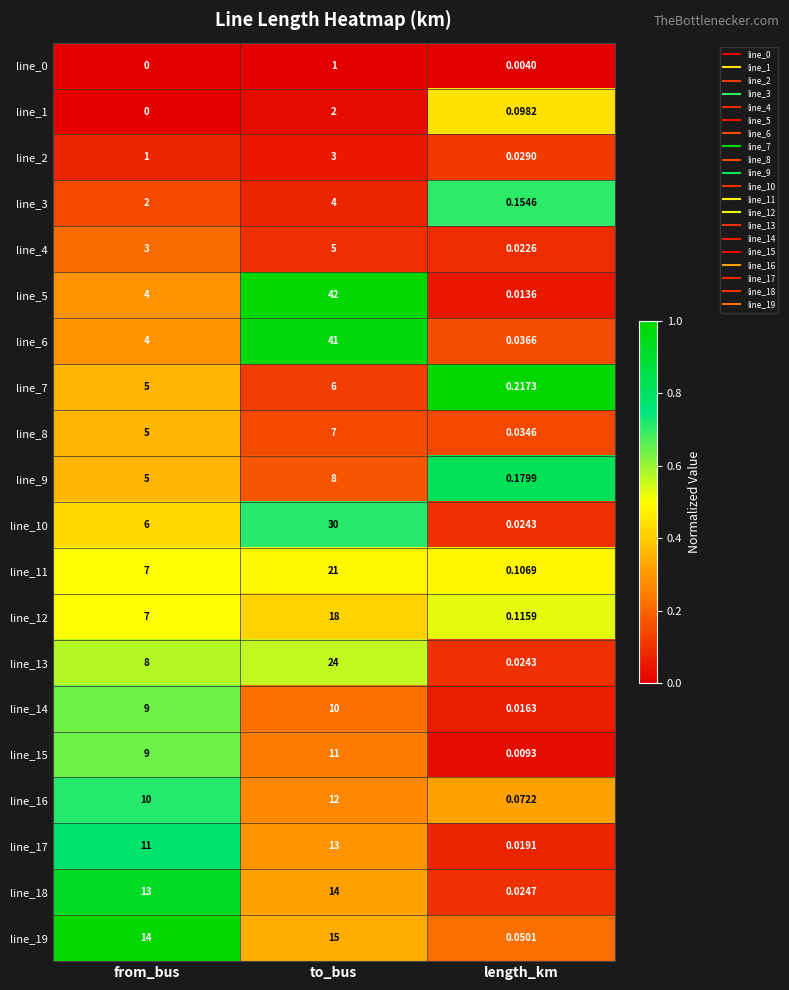

Is the value of line_11 at from_bus greater than the value of line_2 at from_bus?

Yes